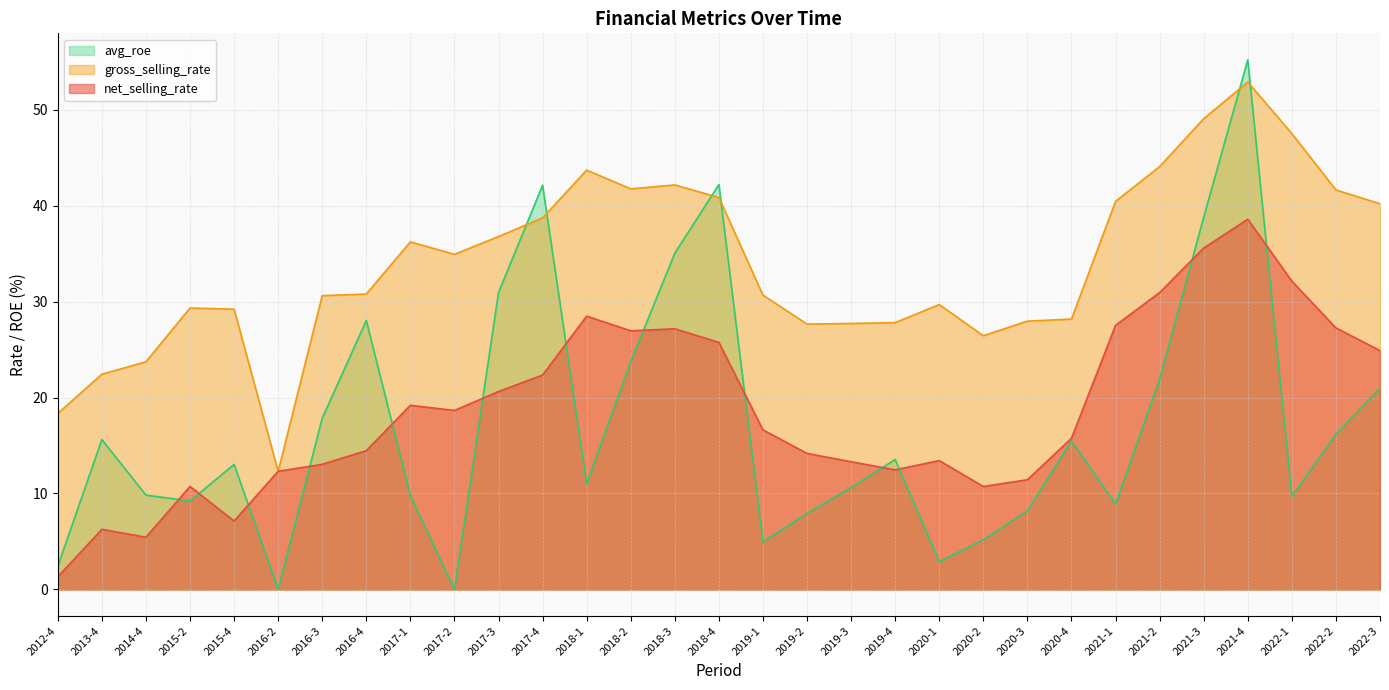

Reading left to right, list all the values displayed in this chart.

net_selling_rate: 2012-4=1.3	2013-4=6.3	2014-4=5.4	2015-2=10.7	2015-4=7.1	2016-2=12.3	2016-3=13.0	2016-4=14.5	2017-1=19.2	2017-2=18.7	2017-3=20.6	2017-4=22.3	2018-1=28.5	2018-2=27.0	2018-3=27.2	2018-4=25.7	2019-1=16.6	2019-2=14.2	2019-3=13.3	2019-4=12.5	2020-1=13.4	2020-2=10.7	2020-3=11.4	2020-4=15.8	2021-1=27.5	2021-2=30.9	2021-3=35.6	2021-4=38.6	2022-1=32.1	2022-2=27.3	2022-3=24.9
gross_selling_rate: 2012-4=18.3	2013-4=22.4	2014-4=23.7	2015-2=29.3	2015-4=29.2	2016-2=12.3	2016-3=30.6	2016-4=30.8	2017-1=36.2	2017-2=34.9	2017-3=36.8	2017-4=38.7	2018-1=43.7	2018-2=41.7	2018-3=42.1	2018-4=40.8	2019-1=30.7	2019-2=27.7	2019-3=27.7	2019-4=27.8	2020-1=29.7	2020-2=26.4	2020-3=28.0	2020-4=28.2	2021-1=40.4	2021-2=44.1	2021-3=49.1	2021-4=52.9	2022-1=47.5	2022-2=41.6	2022-3=40.2
avg_roe: 2012-4=2.4	2013-4=15.6	2014-4=9.8	2015-2=9.2	2015-4=13.0	2016-2=0.0	2016-3=17.8	2016-4=28.0	2017-1=9.8	2017-2=0.0	2017-3=30.9	2017-4=42.1	2018-1=11.0	2018-2=23.7	2018-3=35.0	2018-4=42.2	2019-1=5.0	2019-2=7.9	2019-3=10.6	2019-4=13.5	2020-1=2.9	2020-2=5.2	2020-3=8.2	2020-4=15.5	2021-1=8.9	2021-2=21.9	2021-3=38.8	2021-4=55.2	2022-1=9.7	2022-2=16.2	2022-3=21.0